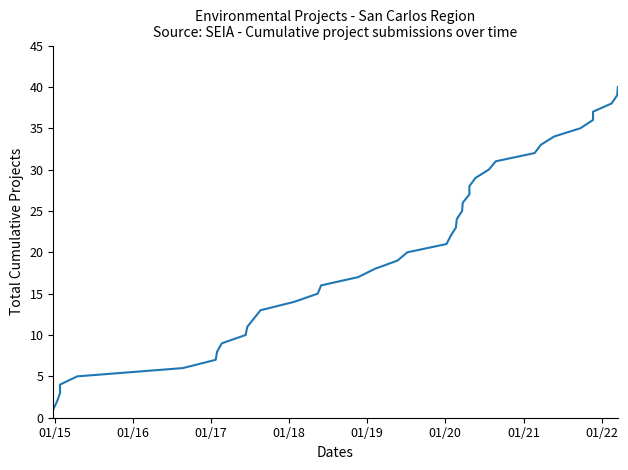

What is the difference between the maximum and minimum values?

39